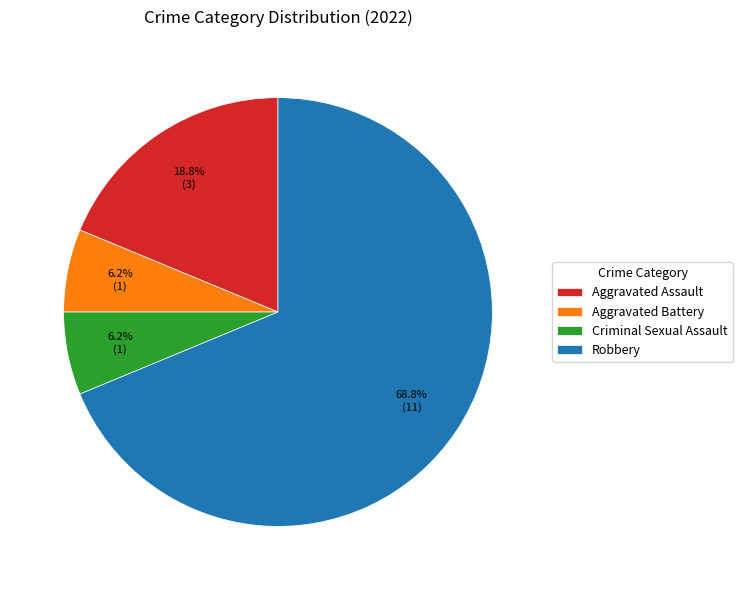

What is the ratio of the value at Criminal Sexual Assault to the value at Aggravated Assault?

0.3